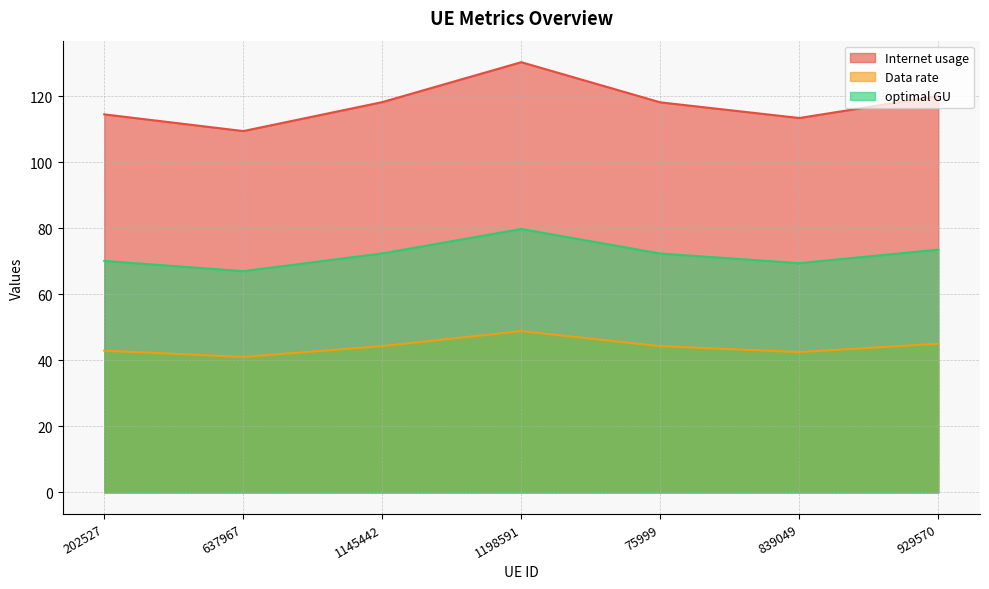

What value does the Internet usage series have at 839049?

113.4